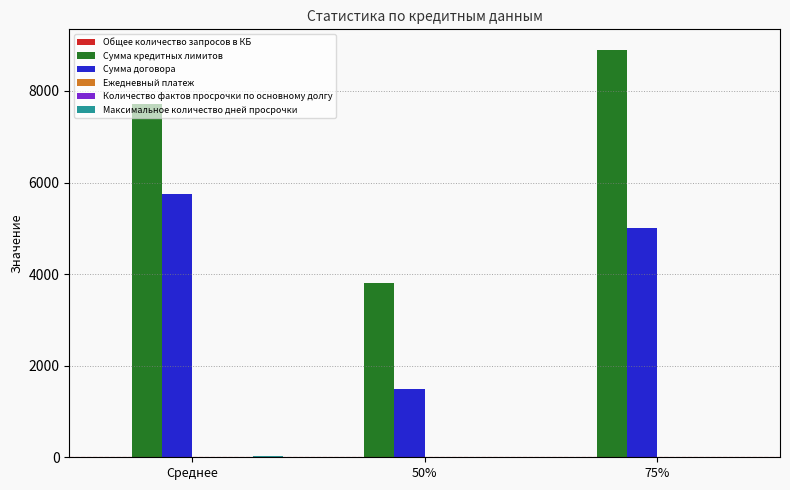

Count the number of categories in the chart.

3